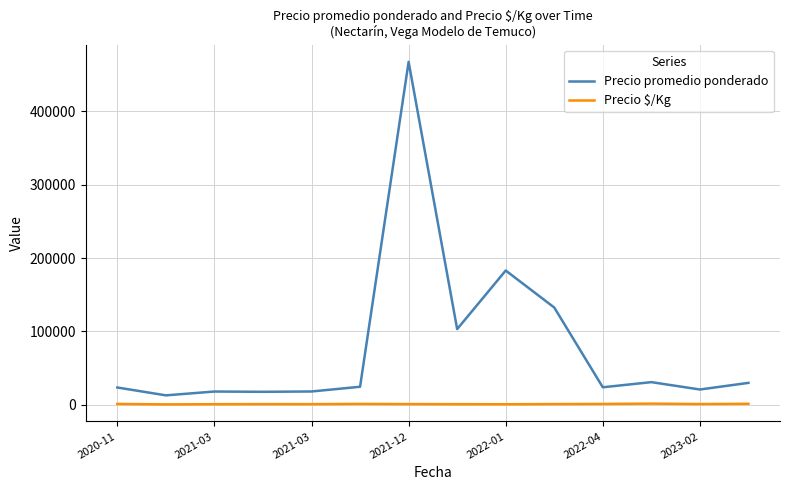

What is the sum of all Precio $/Kg values?

16263.2